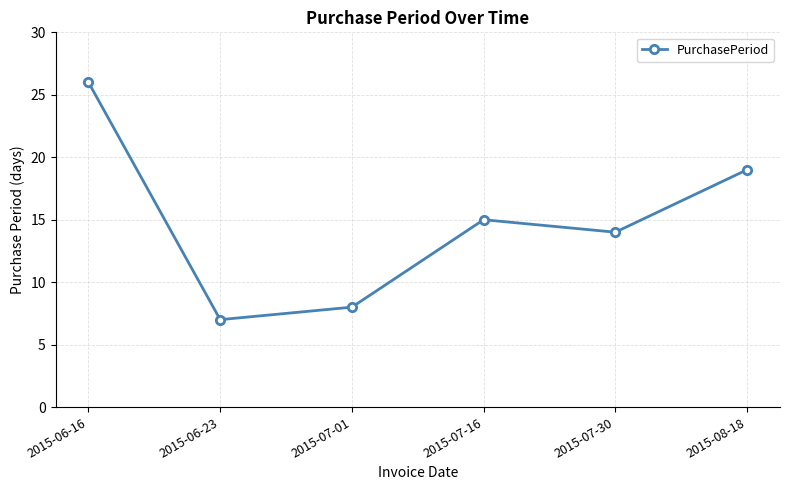

Does the chart display data point markers on the line(s)?

Yes